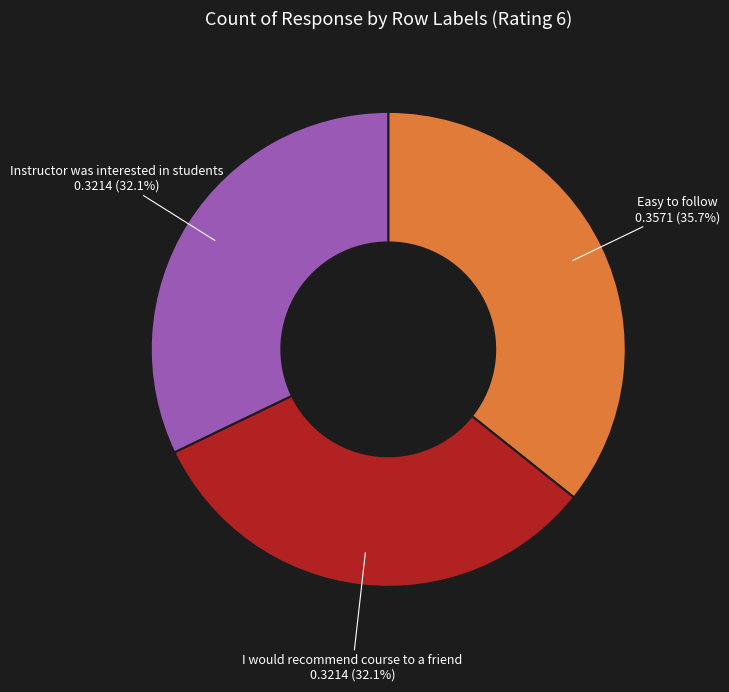

Is the sum of Instructor was interested in students and I would recommend course to a friend greater than half?

Yes